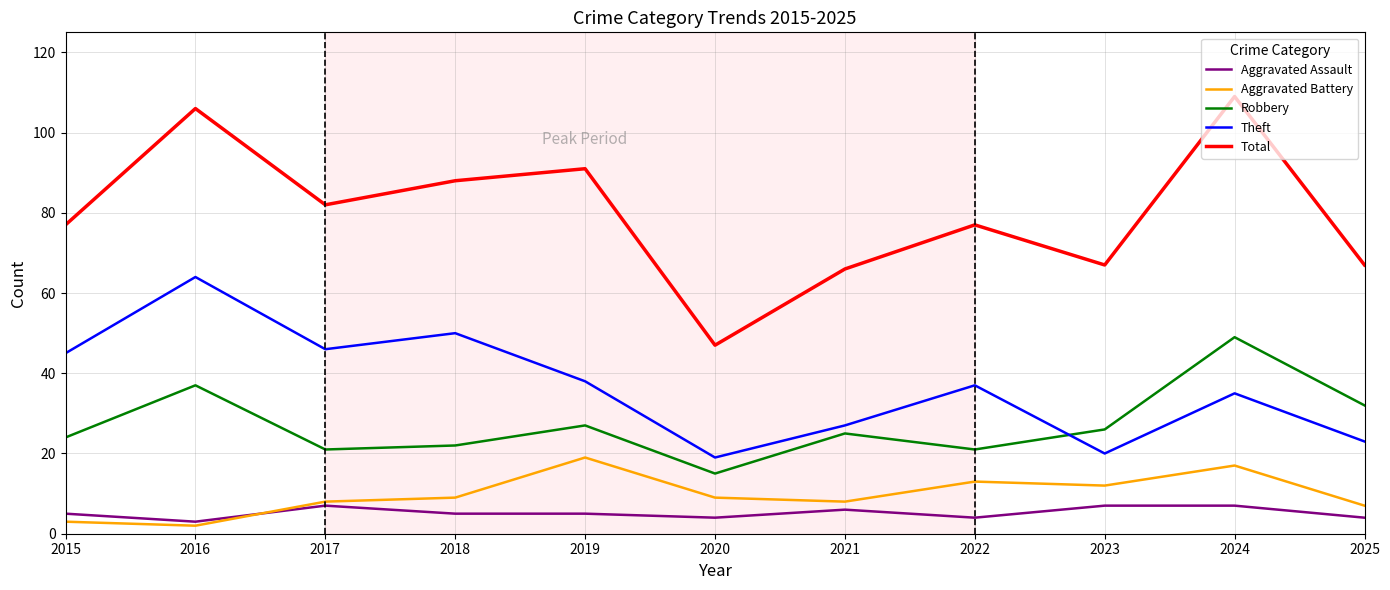

Where is the first local maximum for Aggravated Battery?

2019